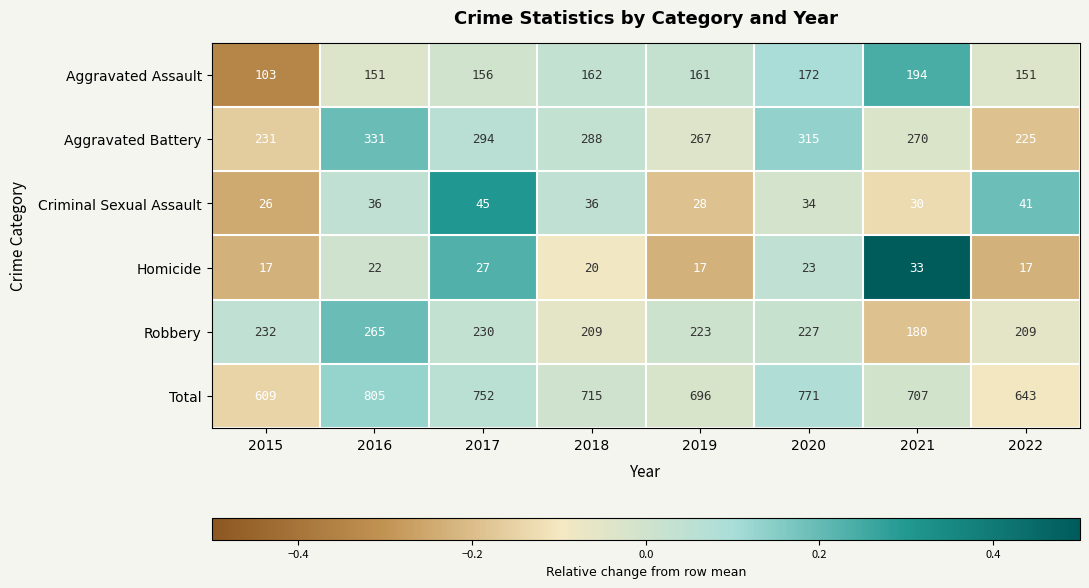

At which category is the sum across all series the highest?

2016